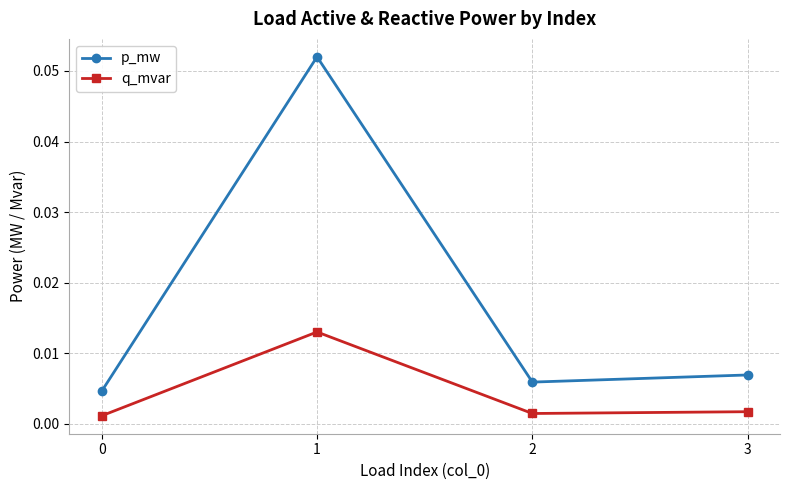

List the series in order of their peak value, lowest first.

q_mvar, p_mw